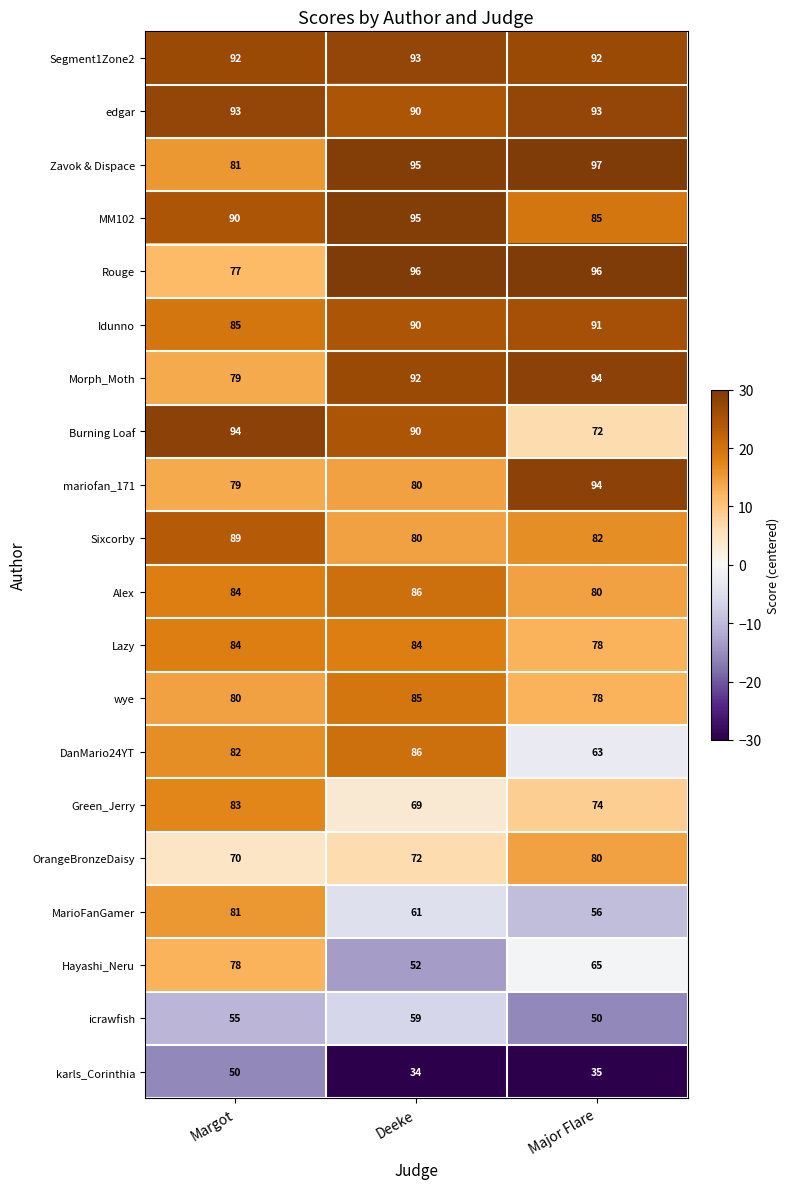

Which category has the highest value across all series?

Major Flare